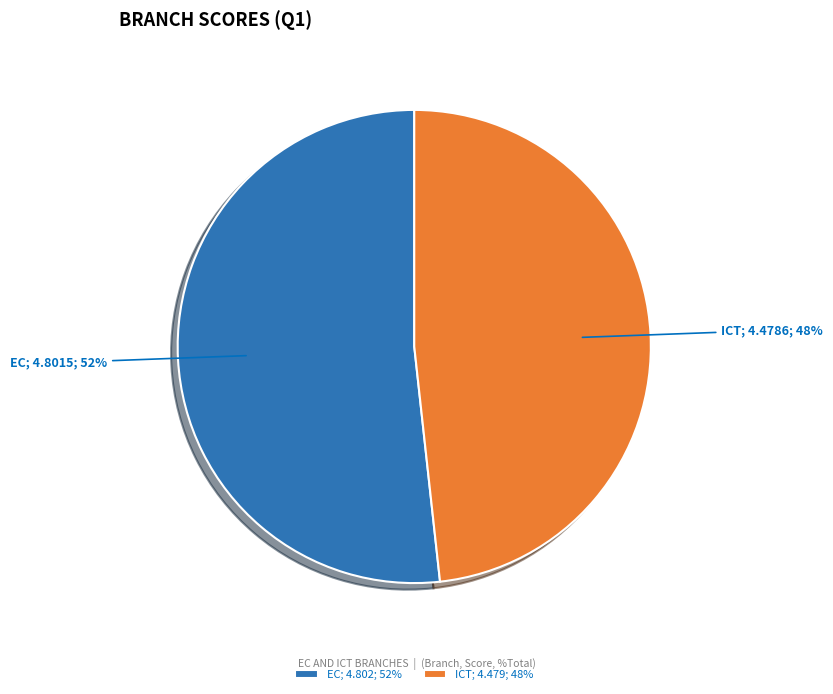

What is the ratio of the value at ICT to the value at EC?

0.9